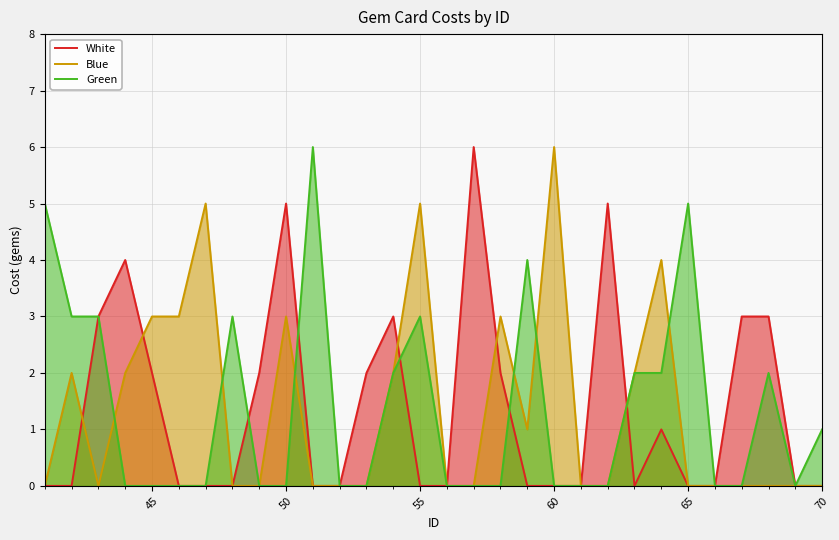

Which series has the largest total across all categories?

White